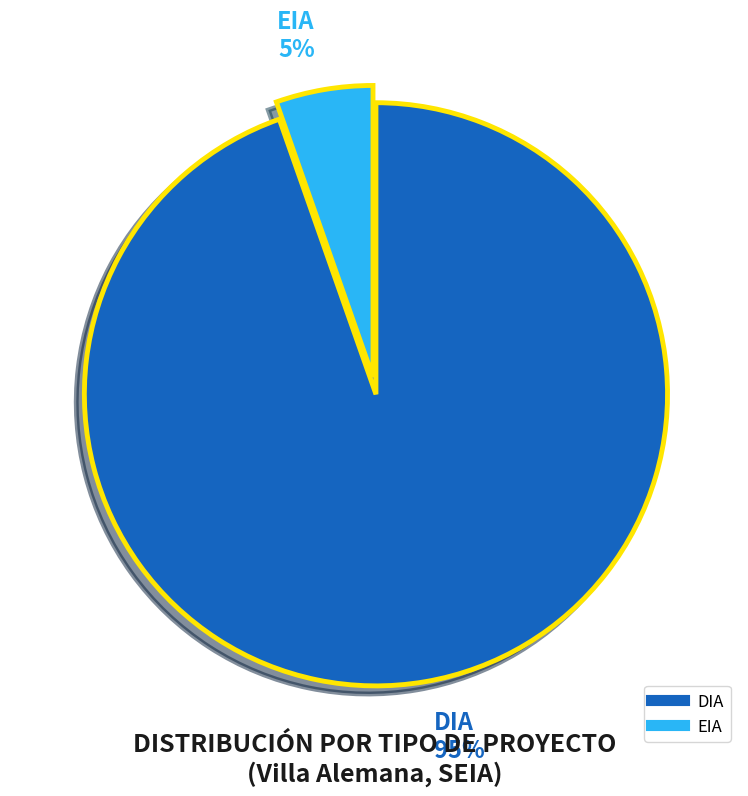

To the nearest percent, what portion does EIA represent?

5%